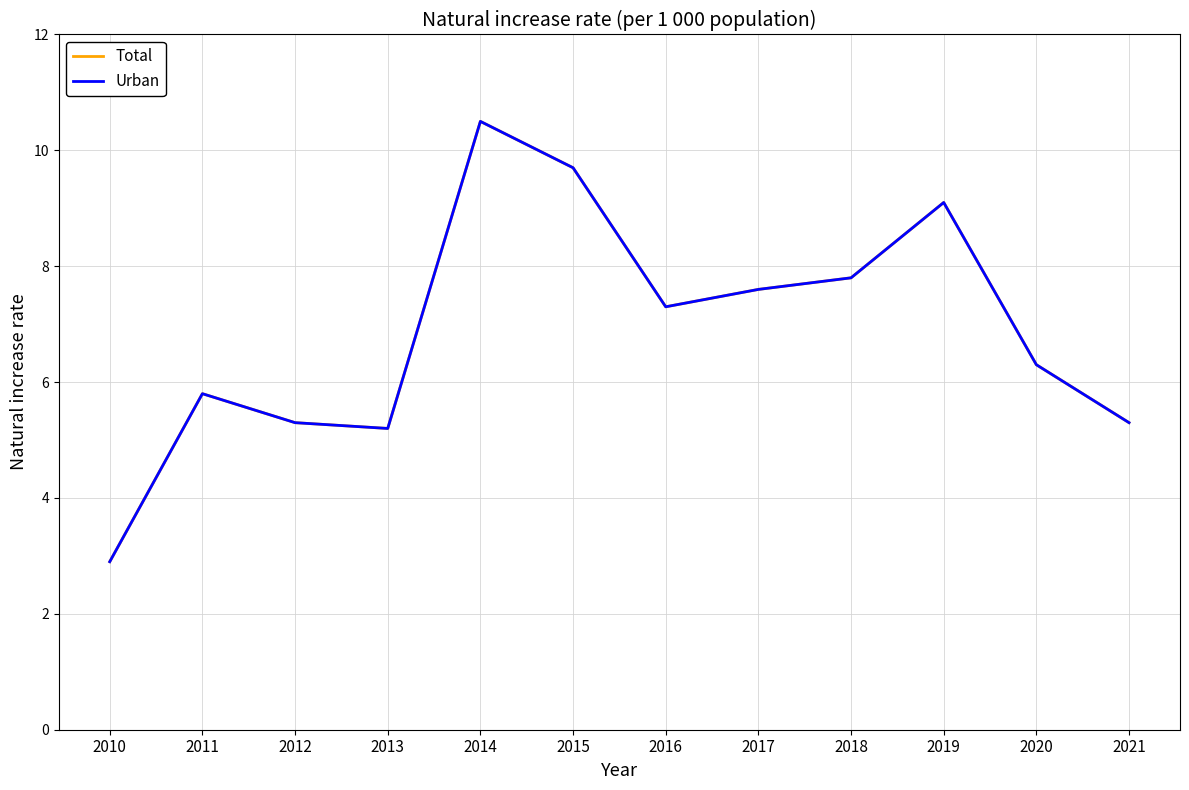

Is this an area chart (filled region under the line)?

No